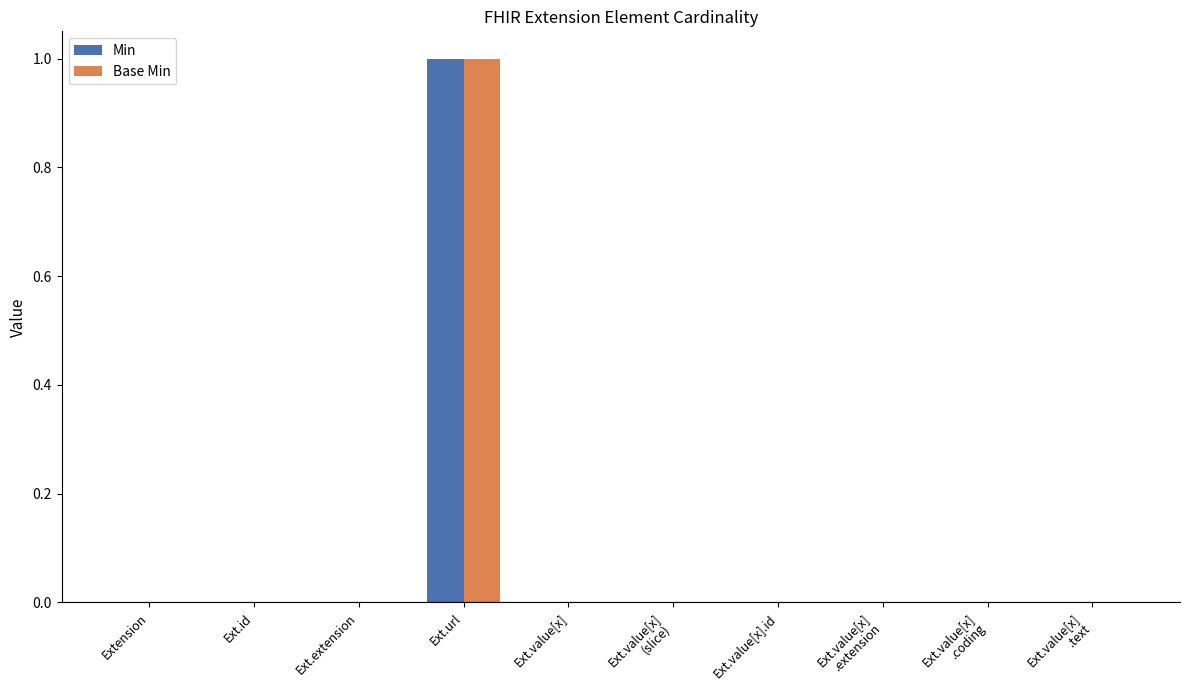

True or false: Base Min has a value of 0 at Extension.

True